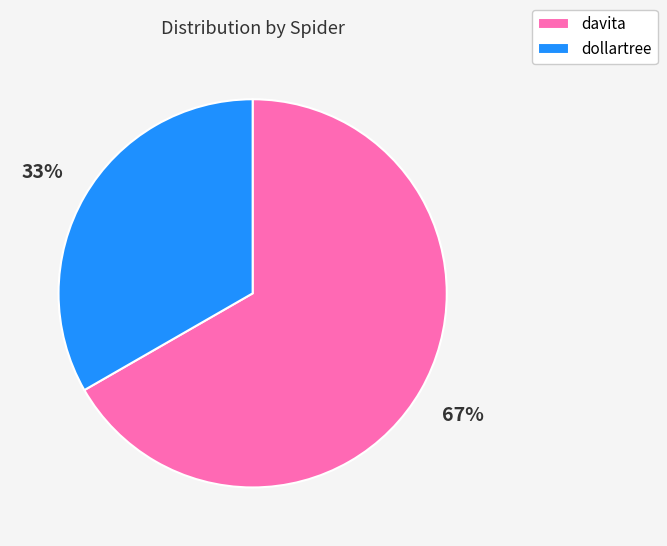

To the nearest percent, what percentage of the pie is davita?

67%